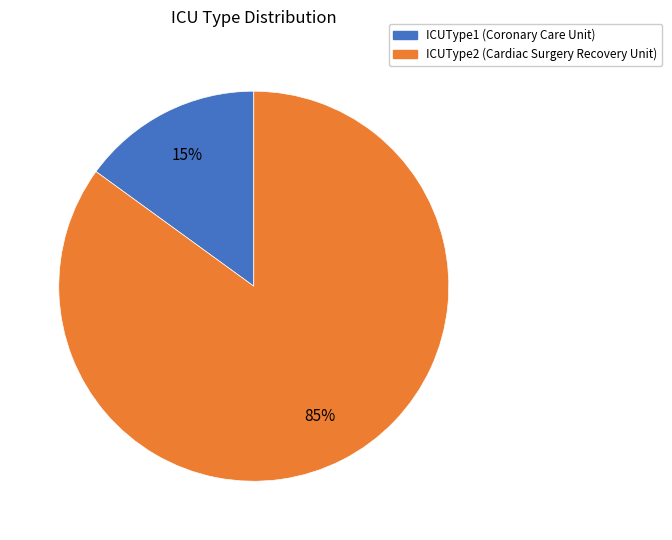

Which has a higher value, ICUType2 (Cardiac Surgery Recovery Unit) or ICUType1 (Coronary Care Unit)?

ICUType2 (Cardiac Surgery Recovery Unit)